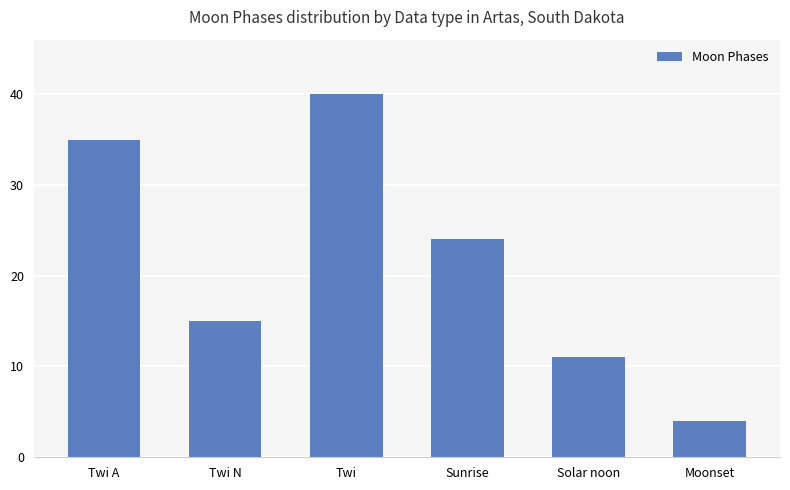

List the labels in order of value, largest first.

Twi, Twi A, Sunrise, Twi N, Solar noon, Moonset